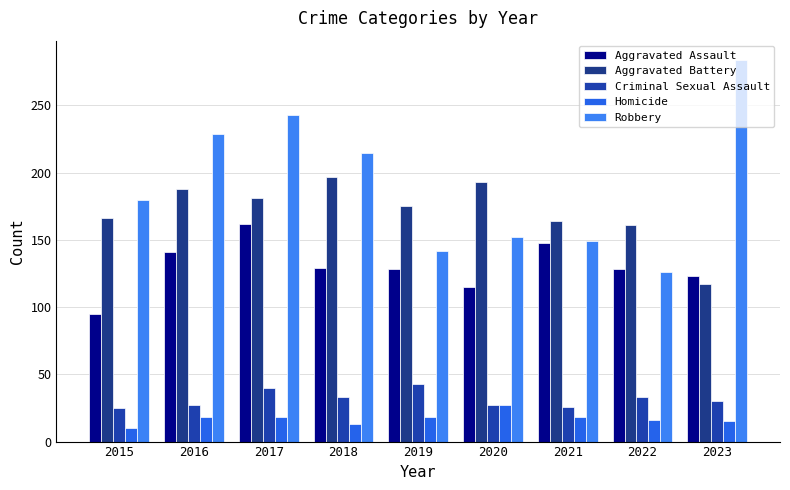

Count the number of data series in this chart.

5